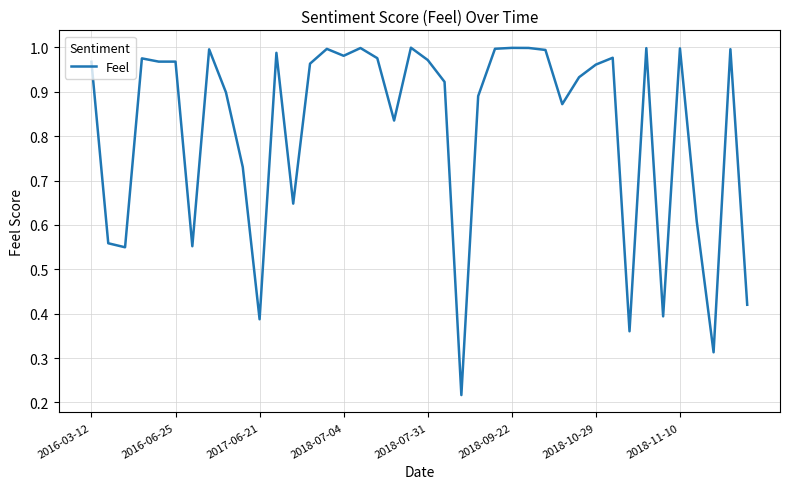

List the labels in order of value, smallest first.

22, 37, 32, 10, 34, 39, 2017-06-21, 2018-10-29, 2016-06-25, 36, 12, 9, 18, 28, 23, 8, 21, 29, 30, 13, 2016-03-12, 2018-07-31, 2018-09-22, 20, 2018-07-04, 17, 31, 15, 11, 27, 2018-11-10, 38, 14, 24, 35, 33, 16, 26, 25, 19